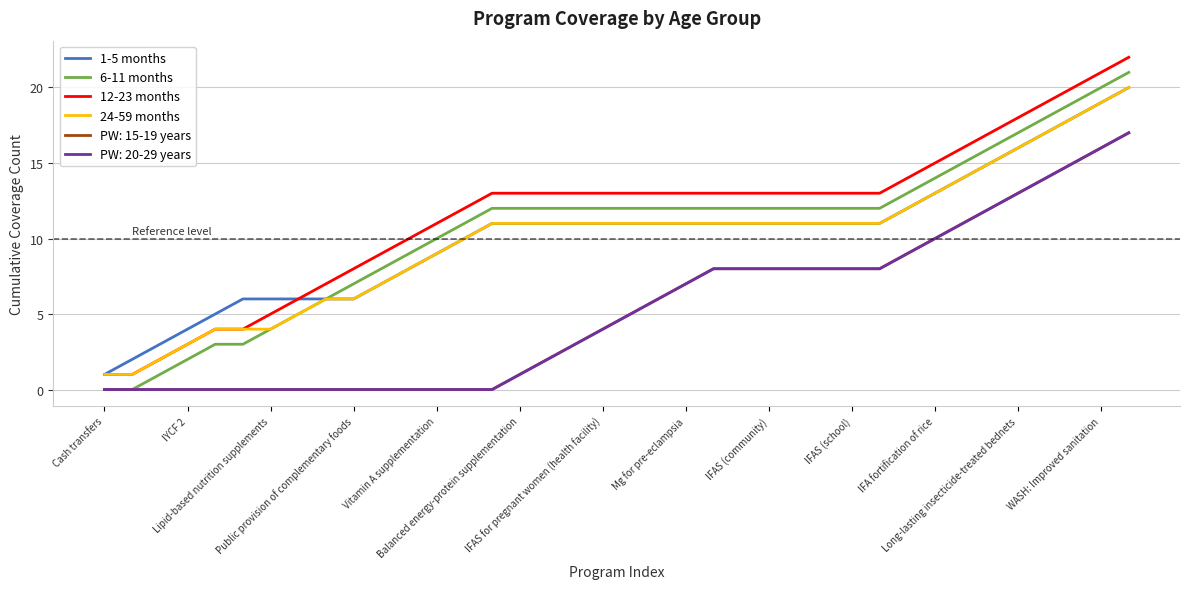

Which series has the largest total across all categories?

12-23 months